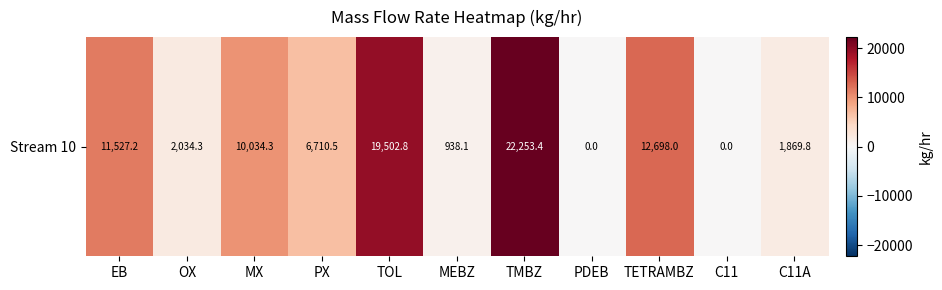

How many values are above zero?

9